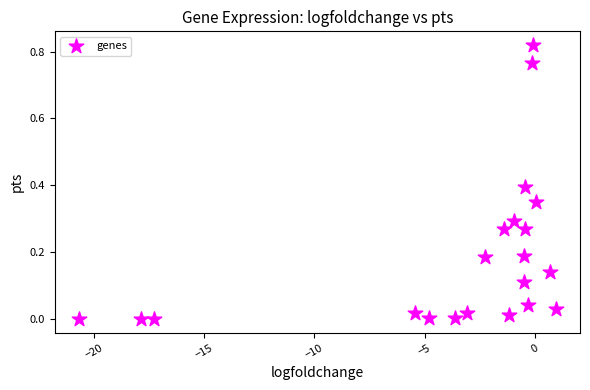

What is the range of X values (max minus min)?

21.7